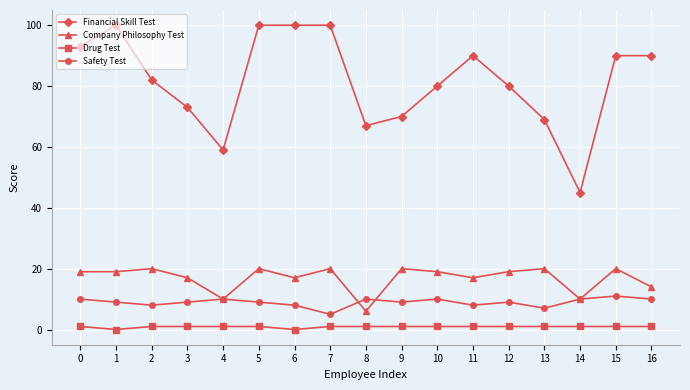

Which series has the widest spread of values?

Financial Skill Test